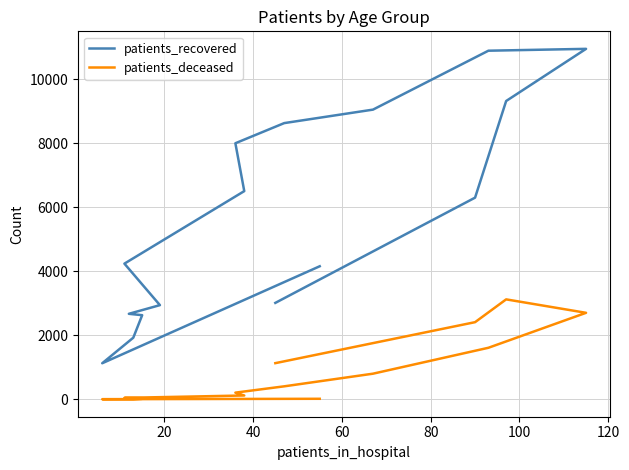

What is the label of the 2nd point from the left?

20